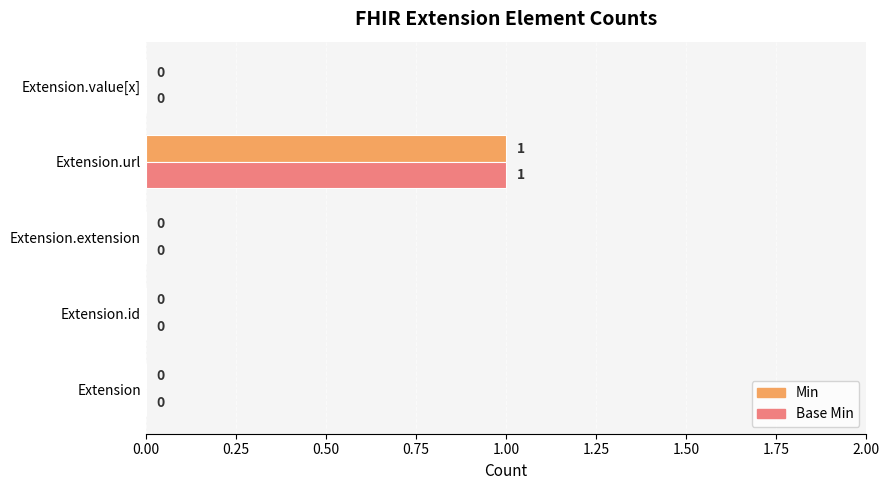

What are all the series names shown in the legend?

Min, Base Min